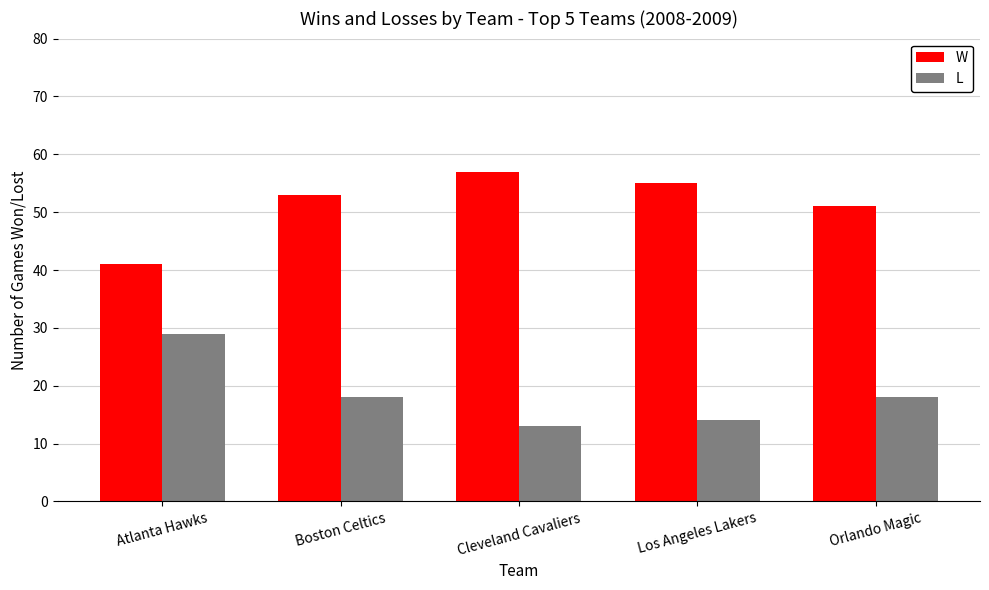

The L series shows 18 at Boston Celtics. True or false?

True